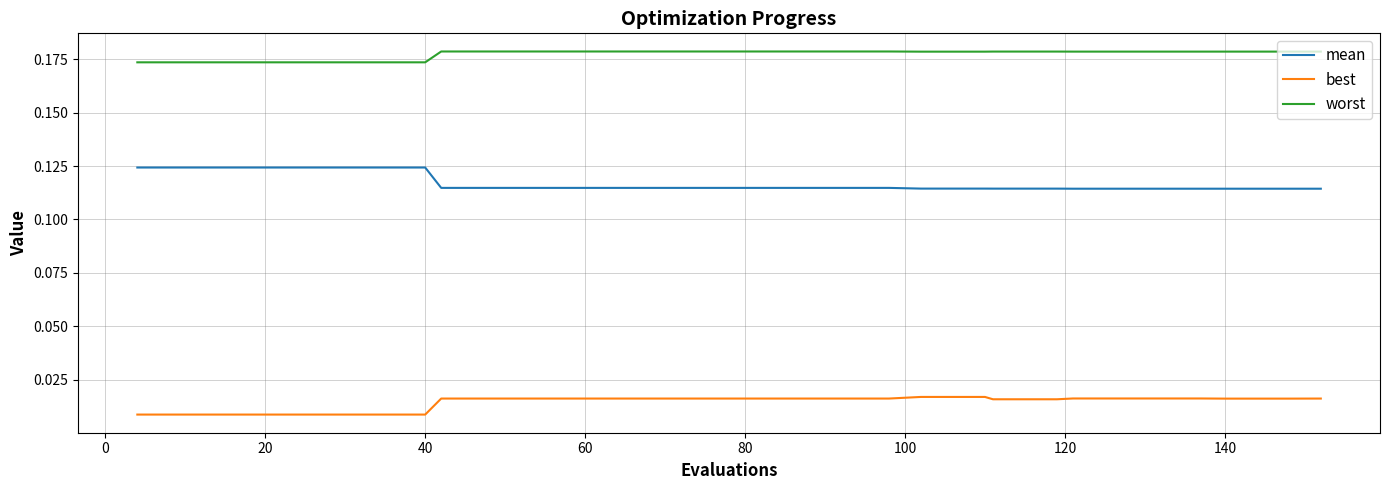

Rank the series by their maximum value, from lowest to highest.

best, mean, worst